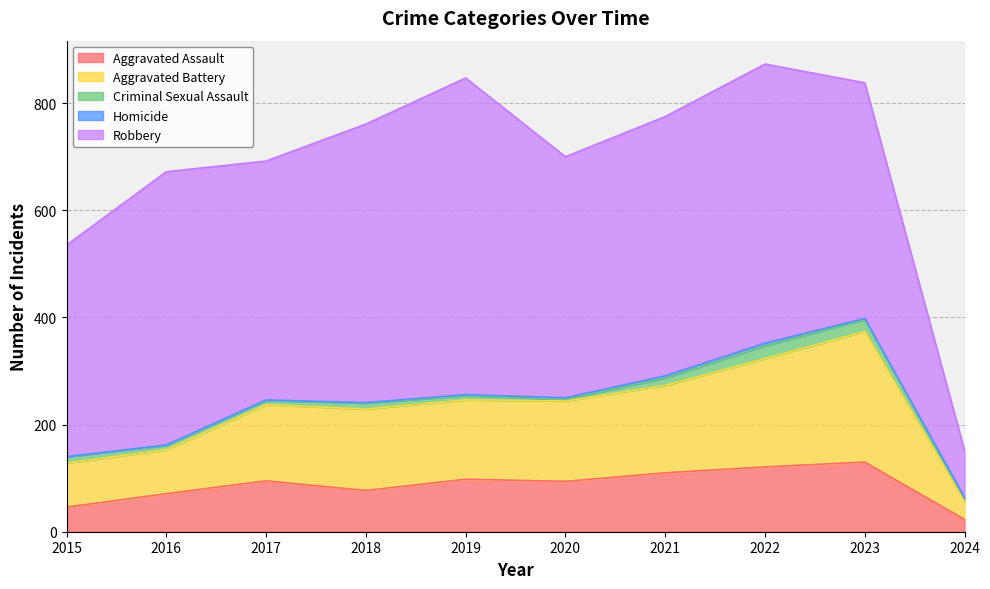

Is the value of Homicide at 2018 greater than the value of Robbery at 2022?

No